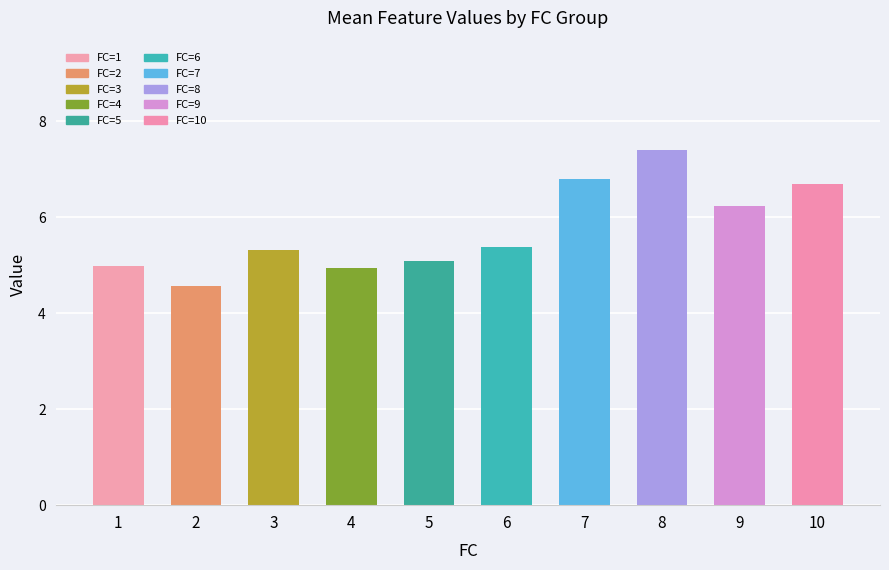

What is the difference between the maximum and minimum values?

2.8